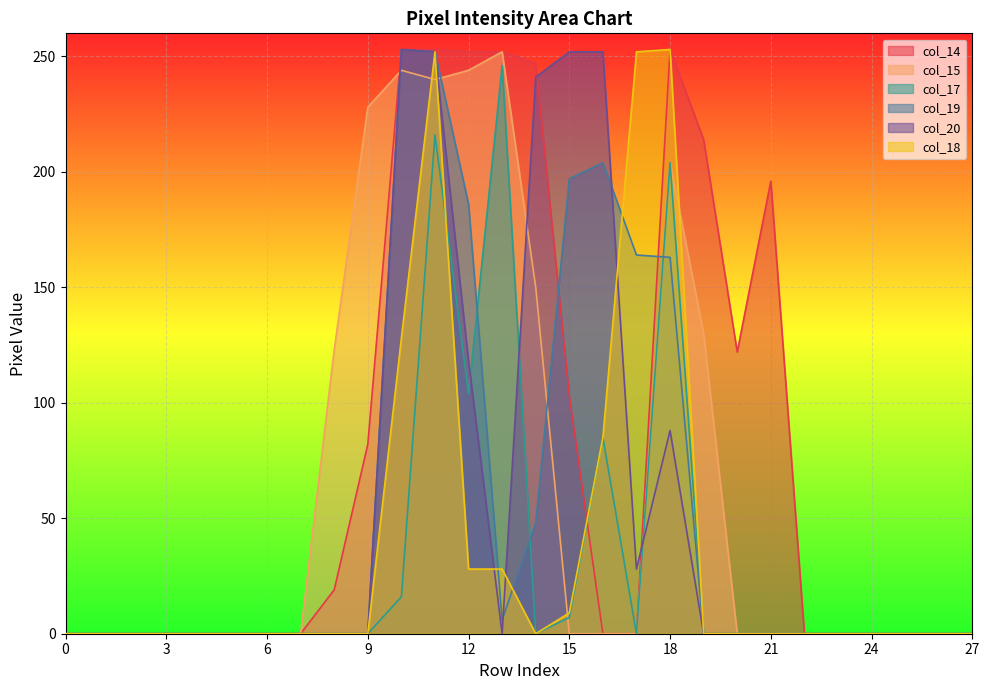

In col_17, how many points are higher than both neighbors (excluding endpoints)?

4